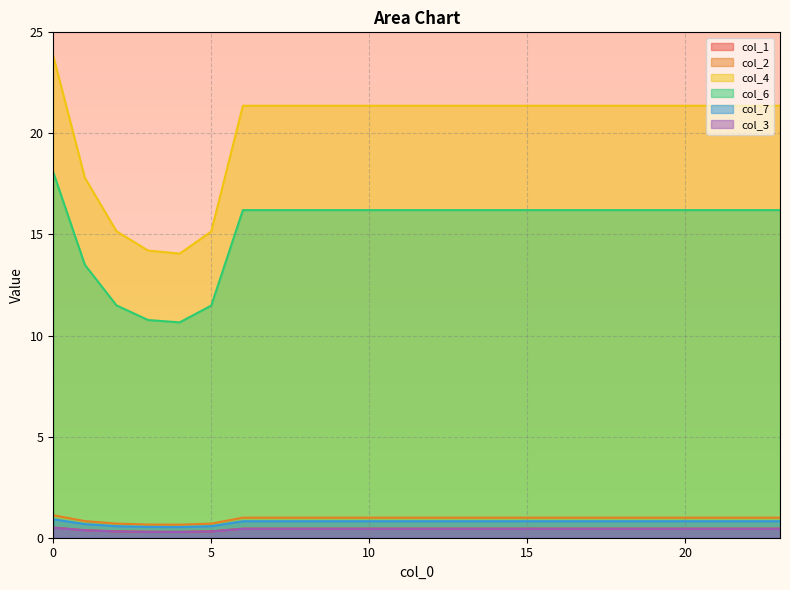

Which series has the widest spread of values?

col_4